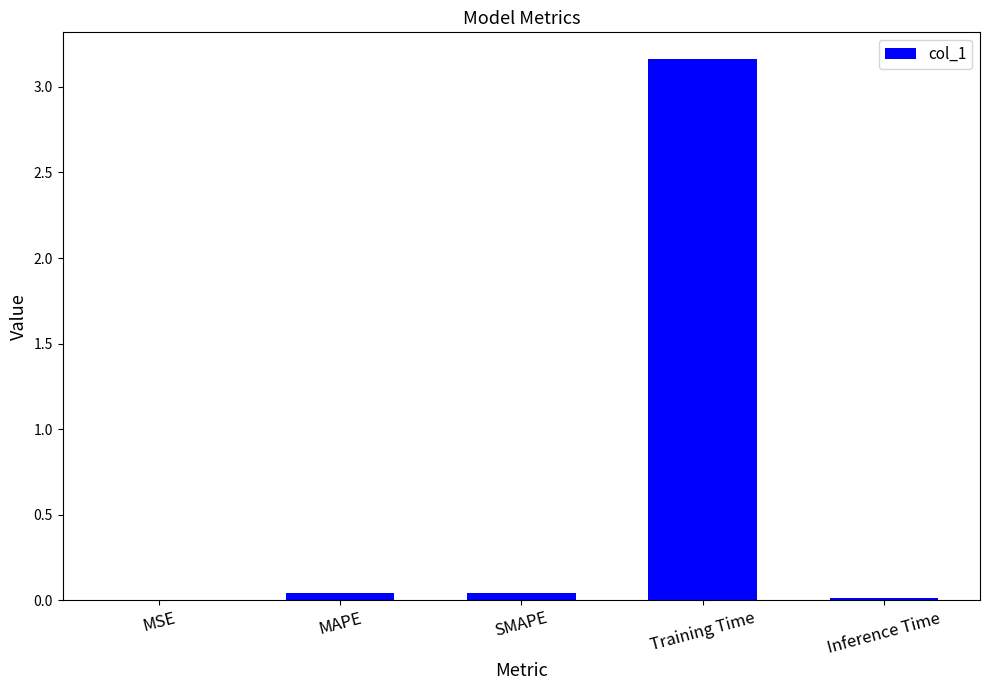

Which category has the highest value across all series?

Training Time